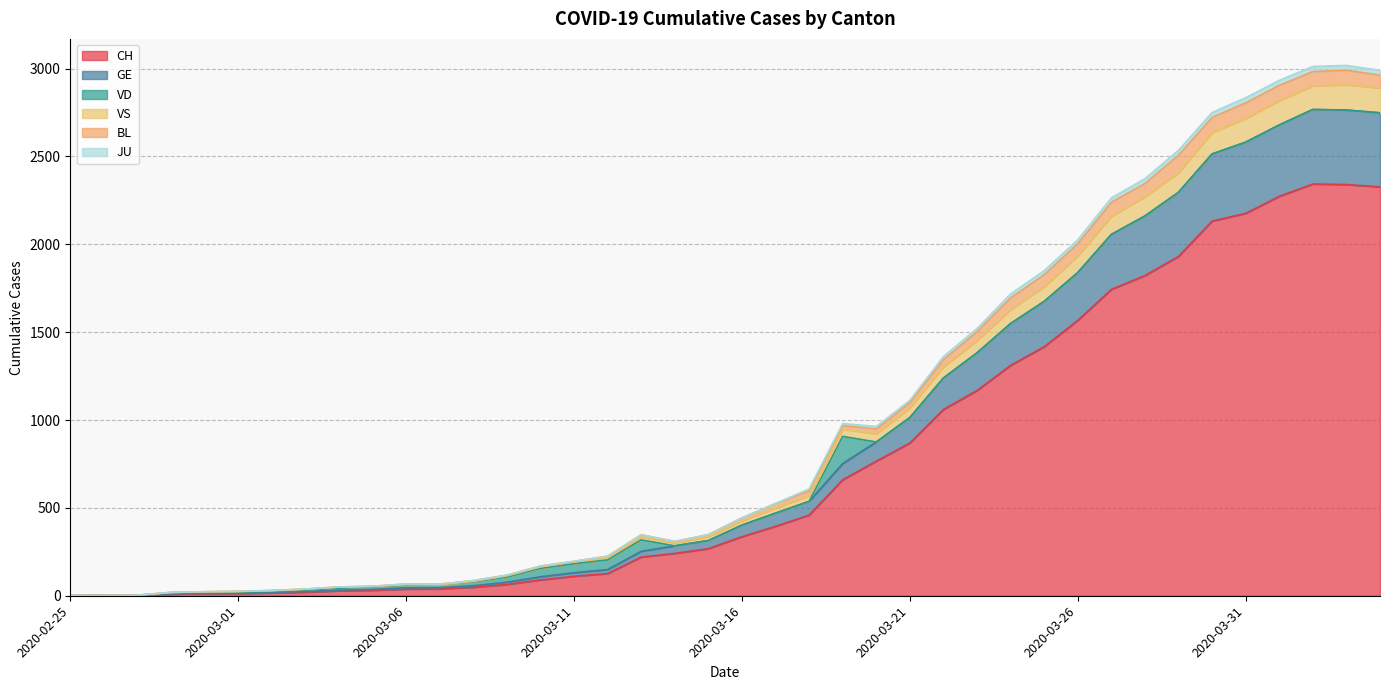

What is the highest value of the CH series?

2343